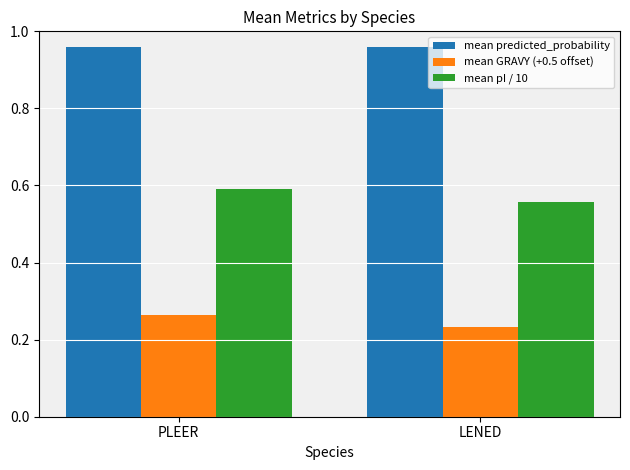

The value of mean predicted_probability at LENED is 1.6. True or false?

False